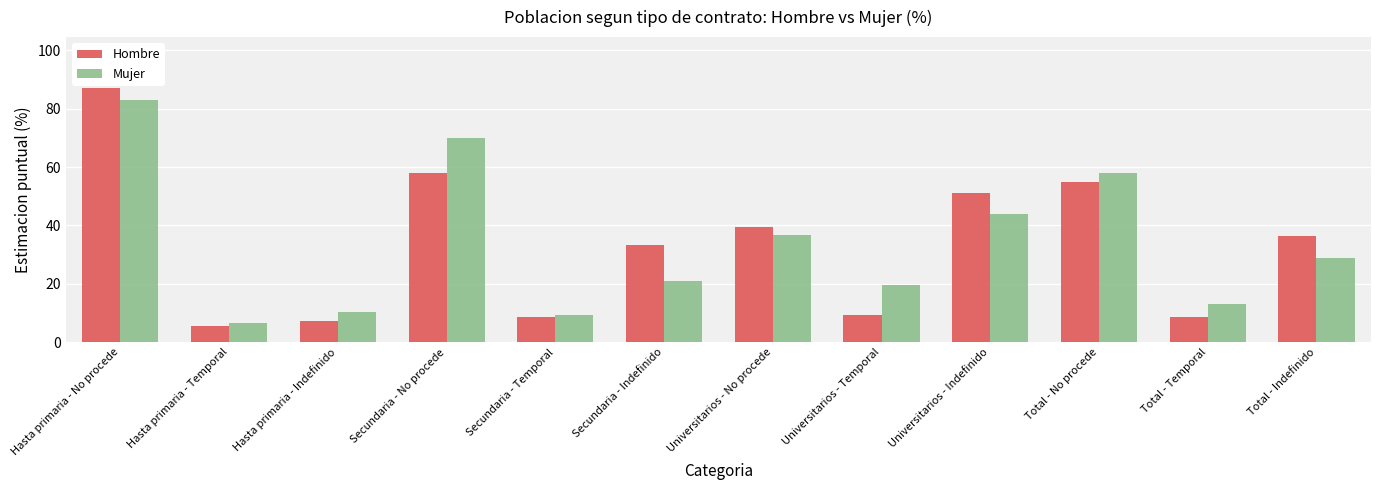

Count the number of data series in this chart.

2